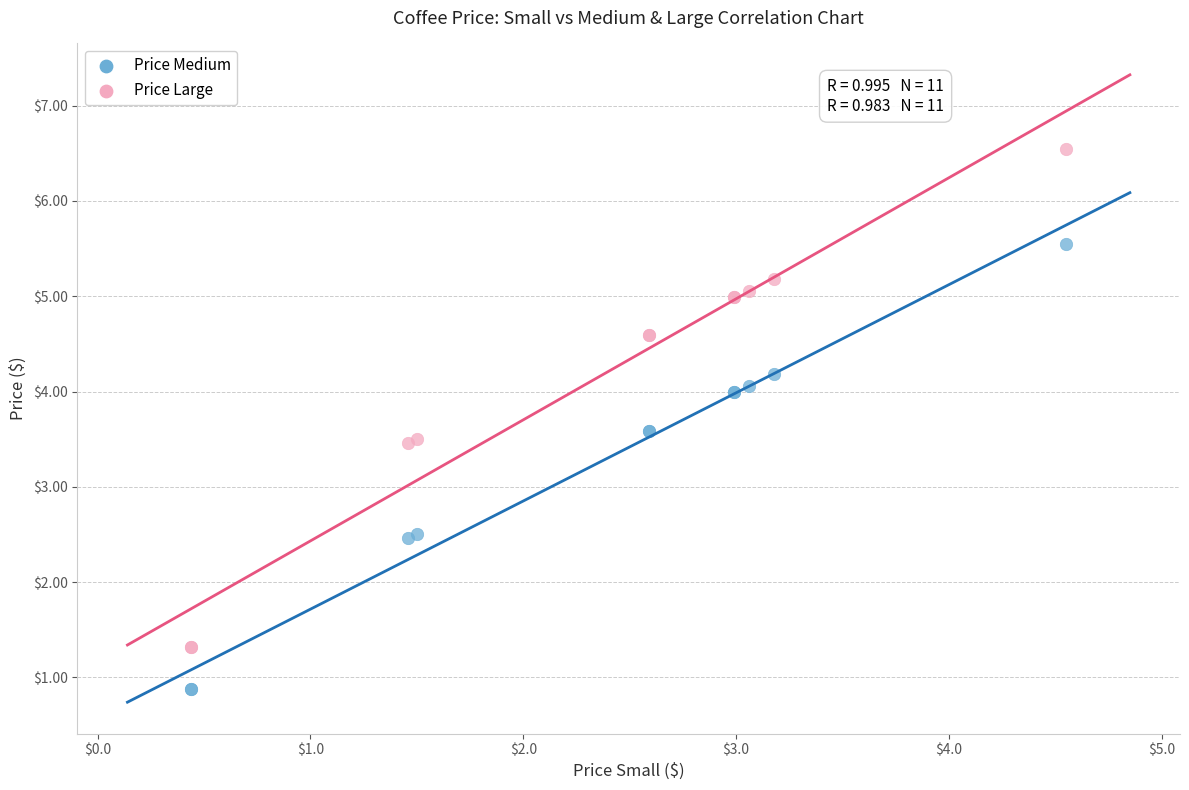

Which series reaches the maximum Y coordinate?

Price Large